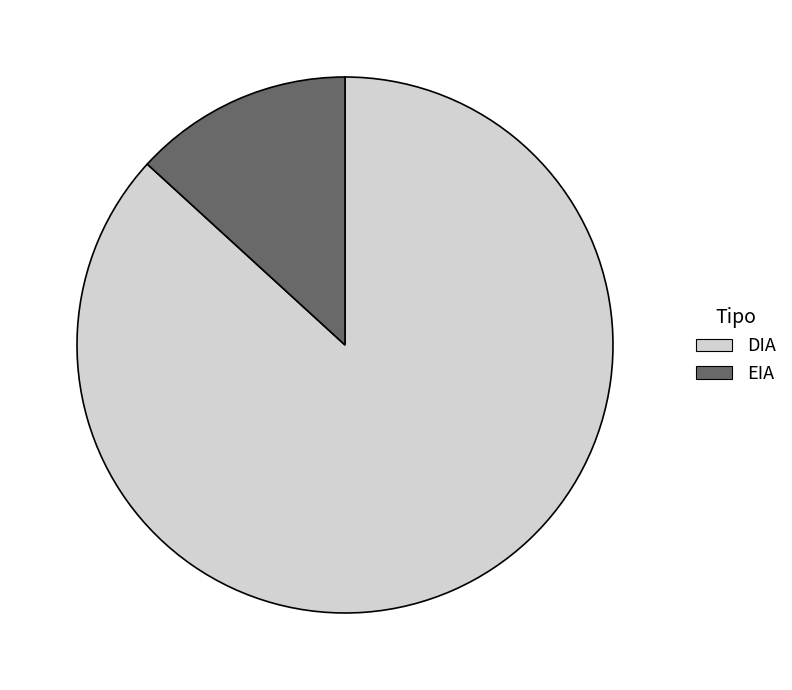

Rank the categories by value from lowest to highest.

EIA, DIA